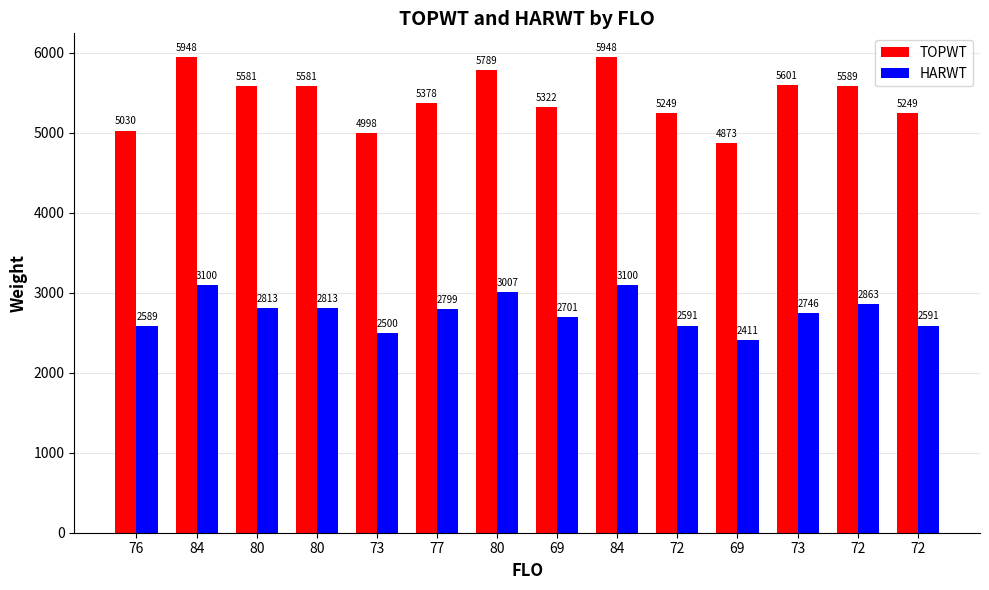

What are all the series names shown in the legend?

TOPWT, HARWT